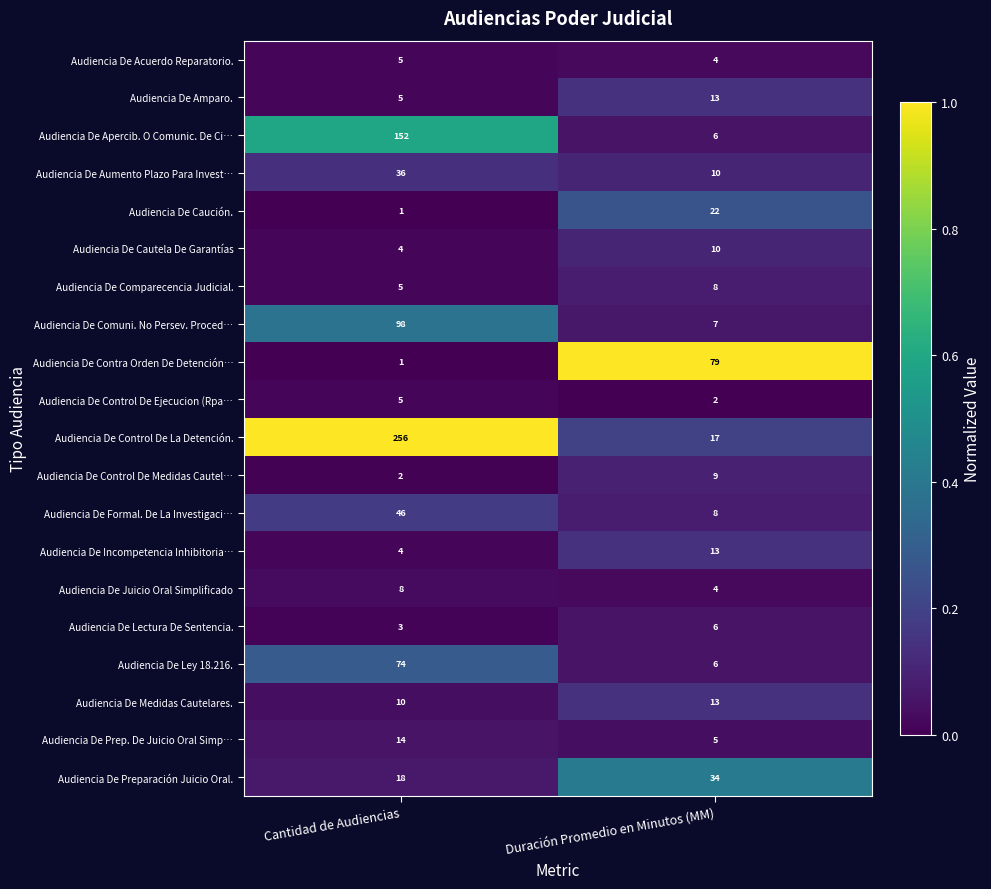

Which series changed the most between Cantidad de Audiencias and Duración Promedio en Minutos (MM)?

Audiencia De Control De La Detención.